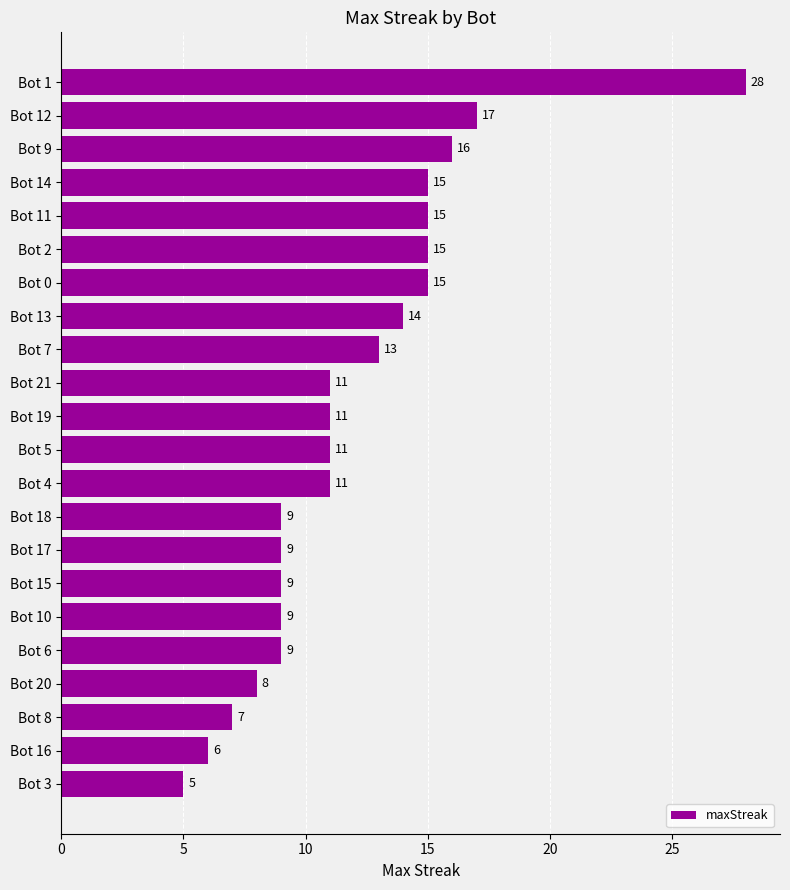

Reading bottom to top, extract all data points from this chart.

Bot 3=5	Bot 16=6	Bot 8=7	Bot 20=8	Bot 6=9	Bot 10=9	Bot 15=9	Bot 17=9	Bot 18=9	Bot 4=11	Bot 5=11	Bot 19=11	Bot 21=11	Bot 7=13	Bot 13=14	Bot 0=15	Bot 2=15	Bot 11=15	Bot 14=15	Bot 9=16	Bot 12=17	Bot 1=28